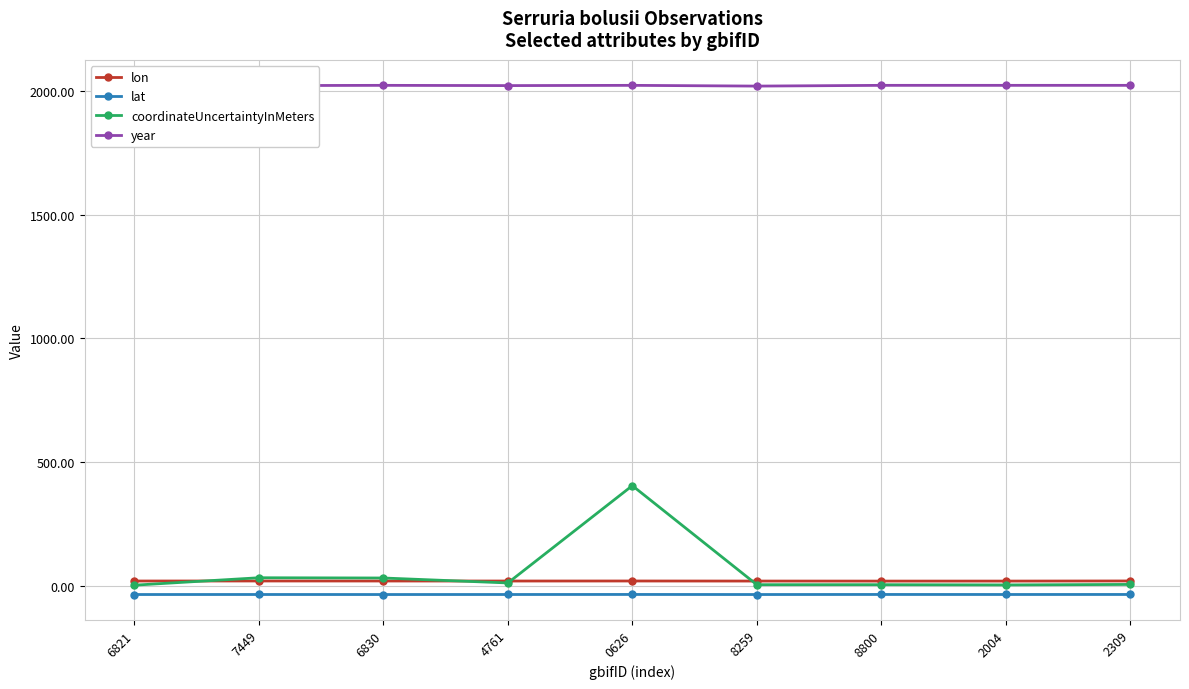

Reading left to right, list all the values displayed in this chart.

lon: 19.8	19.9	19.9	19.8	19.9	19.6	19.5	19.5	20.0
lat: -34.7	-34.6	-34.7	-34.6	-34.5	-34.7	-34.5	-34.6	-34.5
coordinateUncertaintyInMeters: 3.0	33.0	32.0	12.0	405.0	5.0	5.0	4.0	6.0
year: 2022.0	2021.0	2022.0	2021.0	2022.0	2019.0	2022.0	2022.0	2022.0